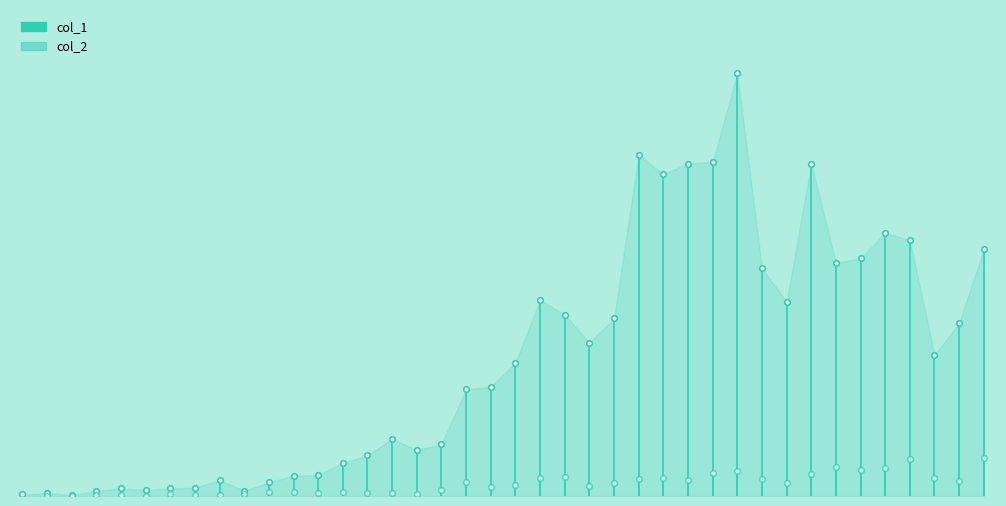

Rank the series at 0 from highest to lowest value.

col_1, col_2